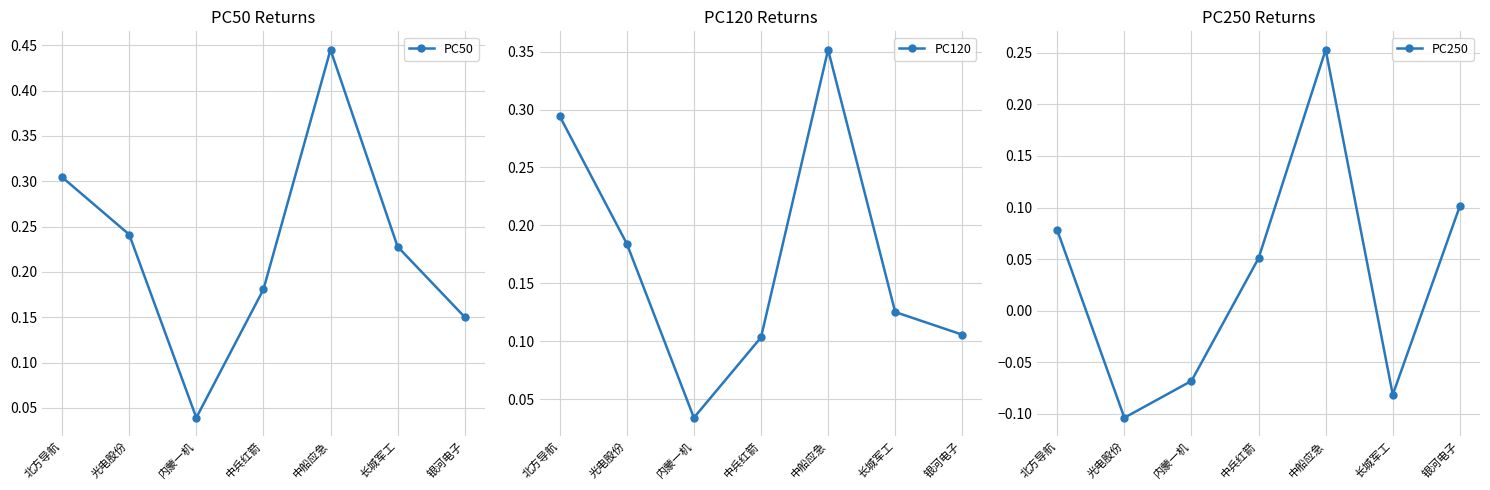

True or false: PC250 has a value of 0.1 at 北方导航.

False